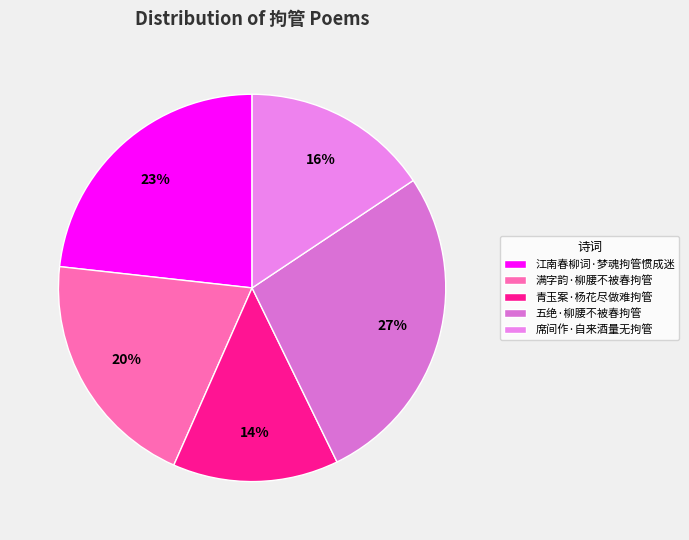

Rank the categories by value from highest to lowest.

五绝·柳腰不被春拘管, 江南春柳词·梦魂拘管惯成迷, 满字韵·柳腰不被春拘管, 席间作·自来酒量无拘管, 青玉案·杨花尽做难拘管